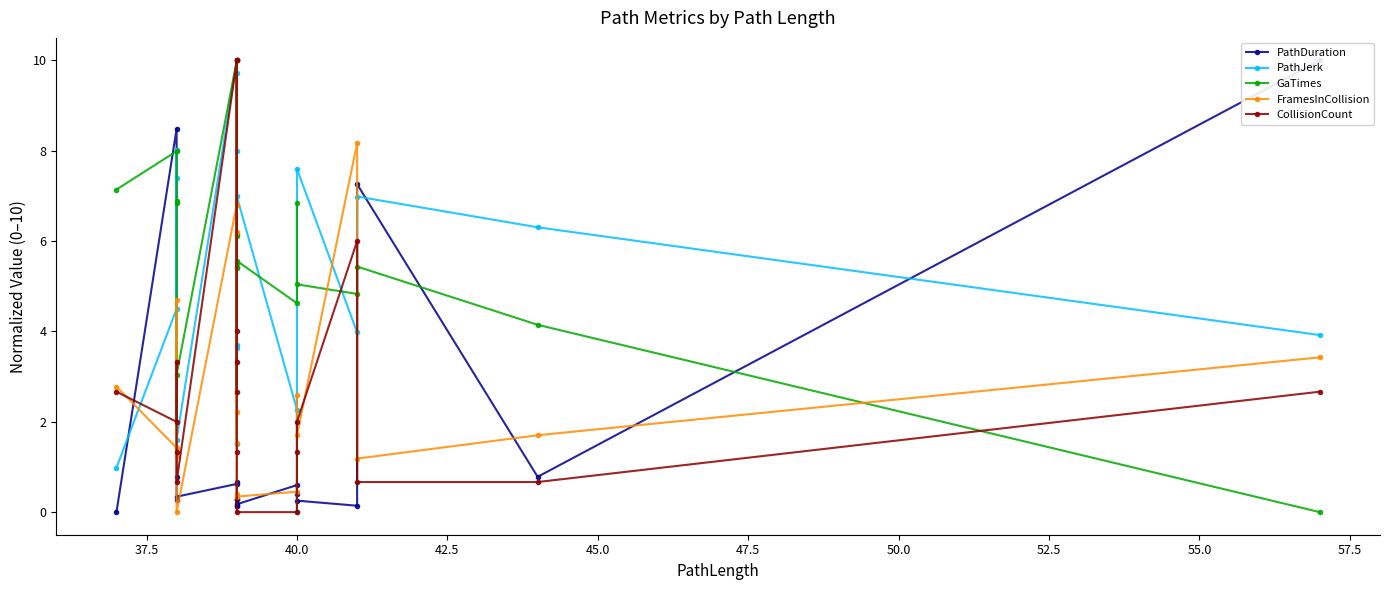

The GaTimes series shows 4.6 at 40.0. True or false?

True